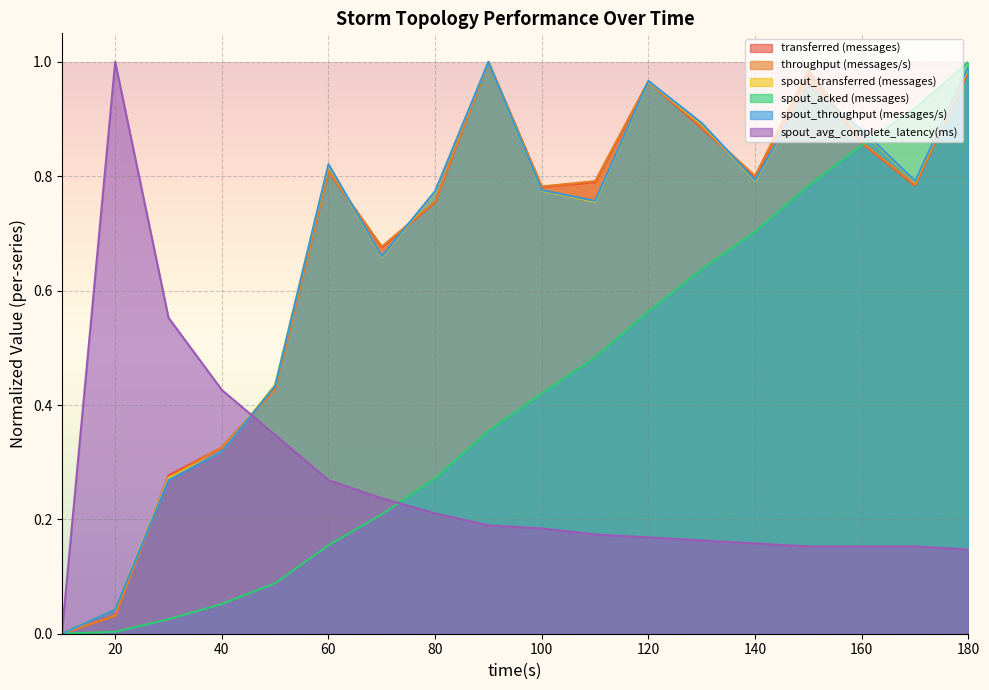

Where do spout_acked (messages) and spout_avg_complete_latency(ms) first cross each other?

70 and 80